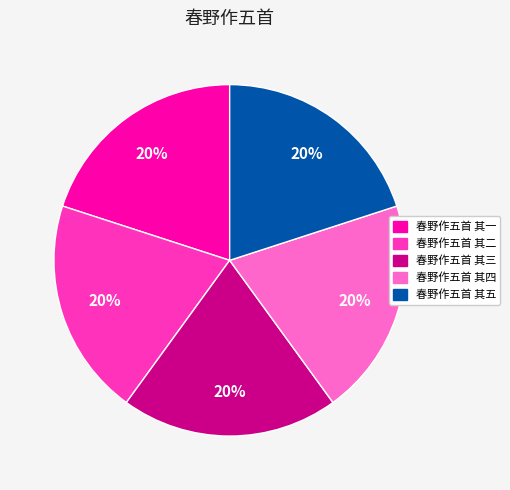

Combined, do 春野作五首 其二 and 春野作五首 其五 account for over 50%?

No